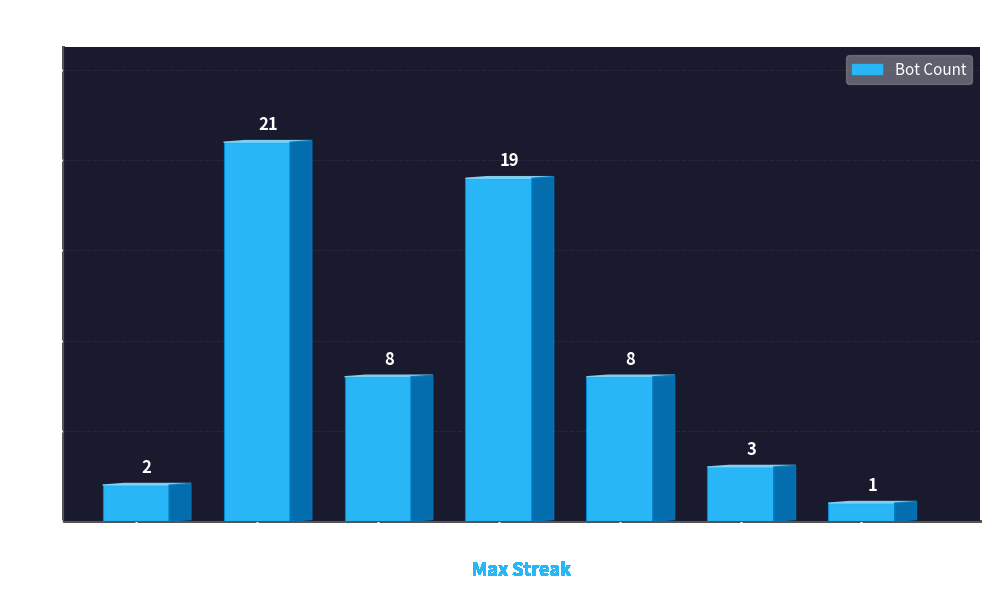

Which label corresponds to the smallest value in the chart?

10